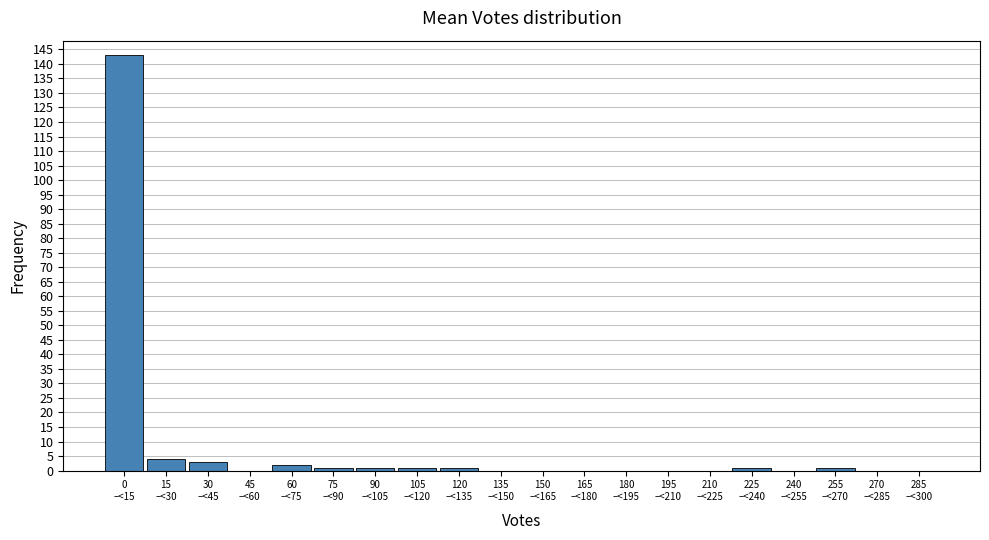

What is the maximum value shown in the chart?

143